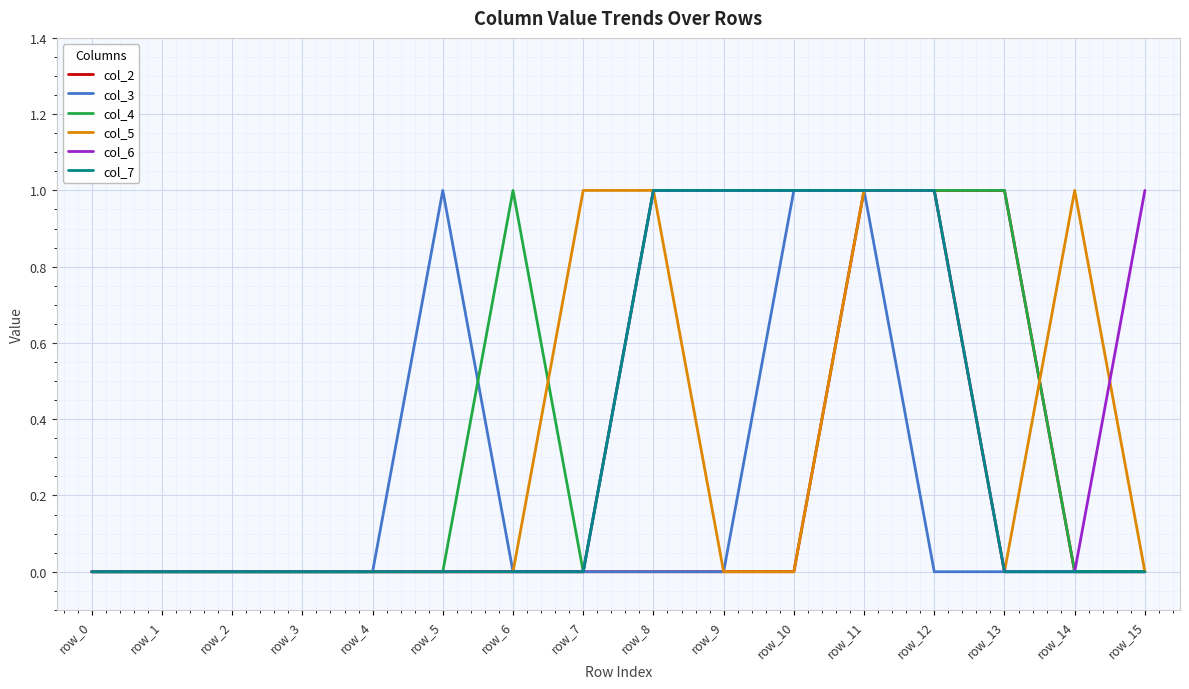

True or false: col_5 has a value of 0 at row_5.

True